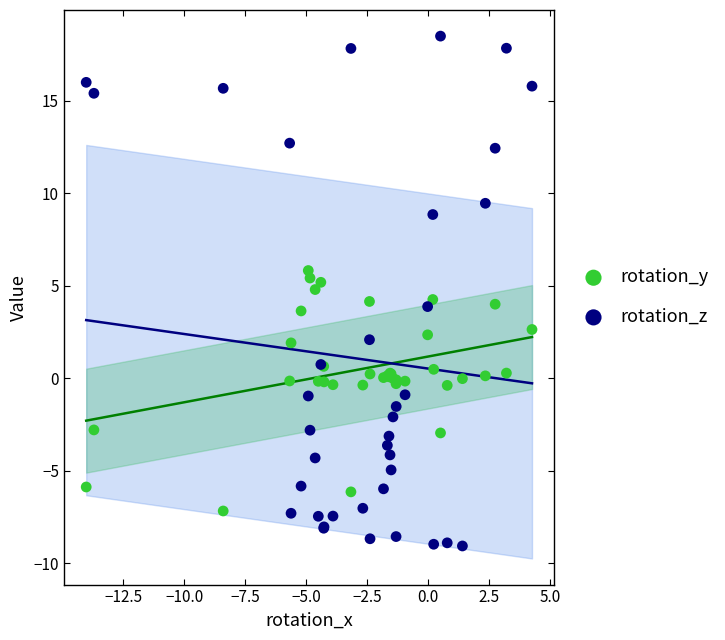

Which series has the largest Y range (max minus min)?

rotation_z